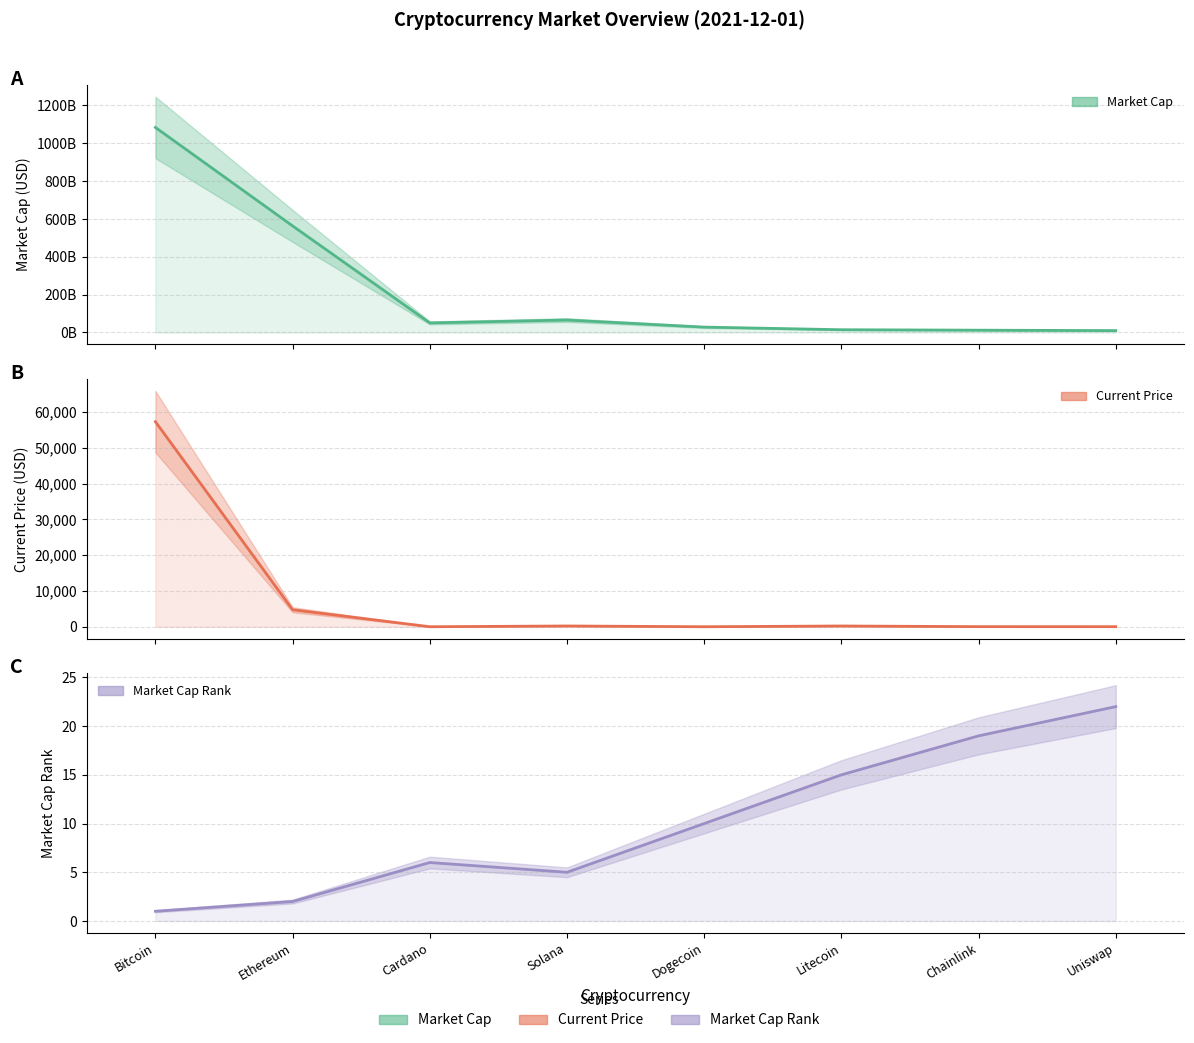

What is the label of the 3rd point from the right?

Litecoin